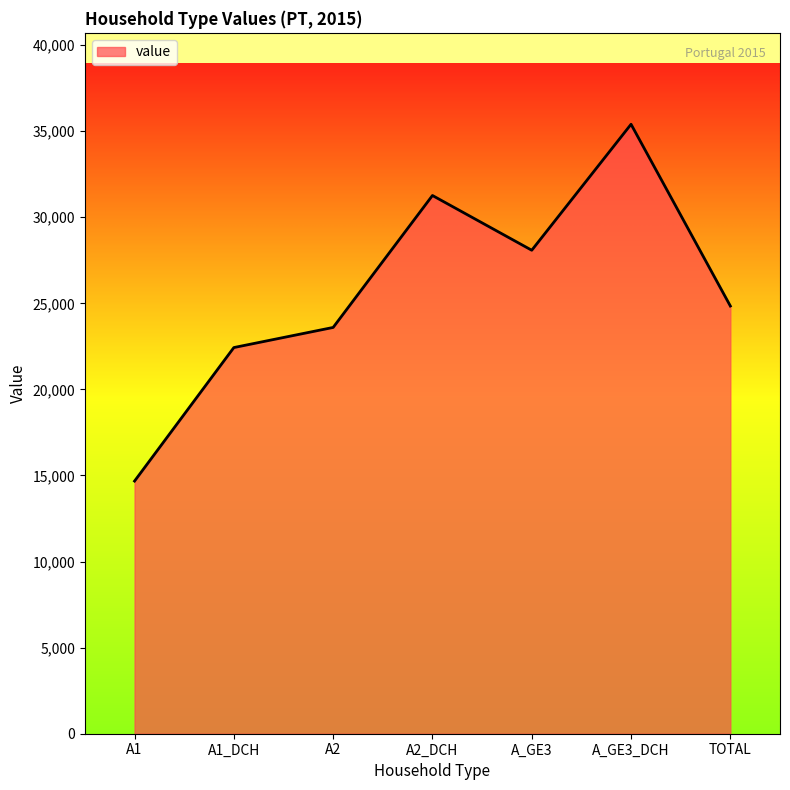

The value at A_GE3 is 38436. True or false?

False